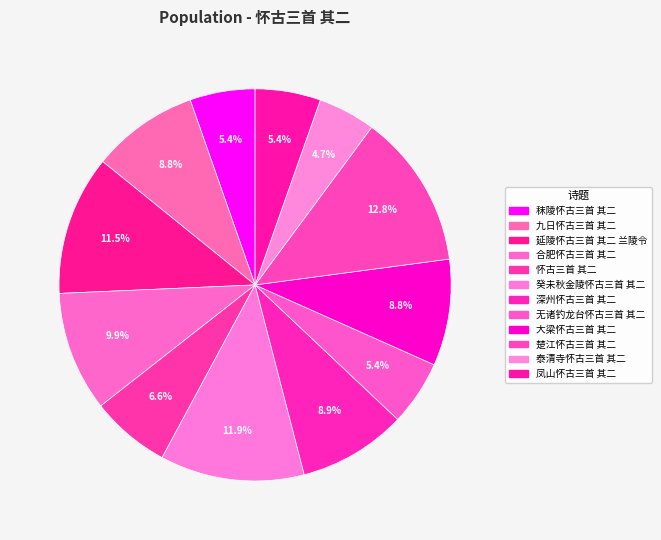

What is the largest slice in the pie chart?

楚江怀古三首 其二